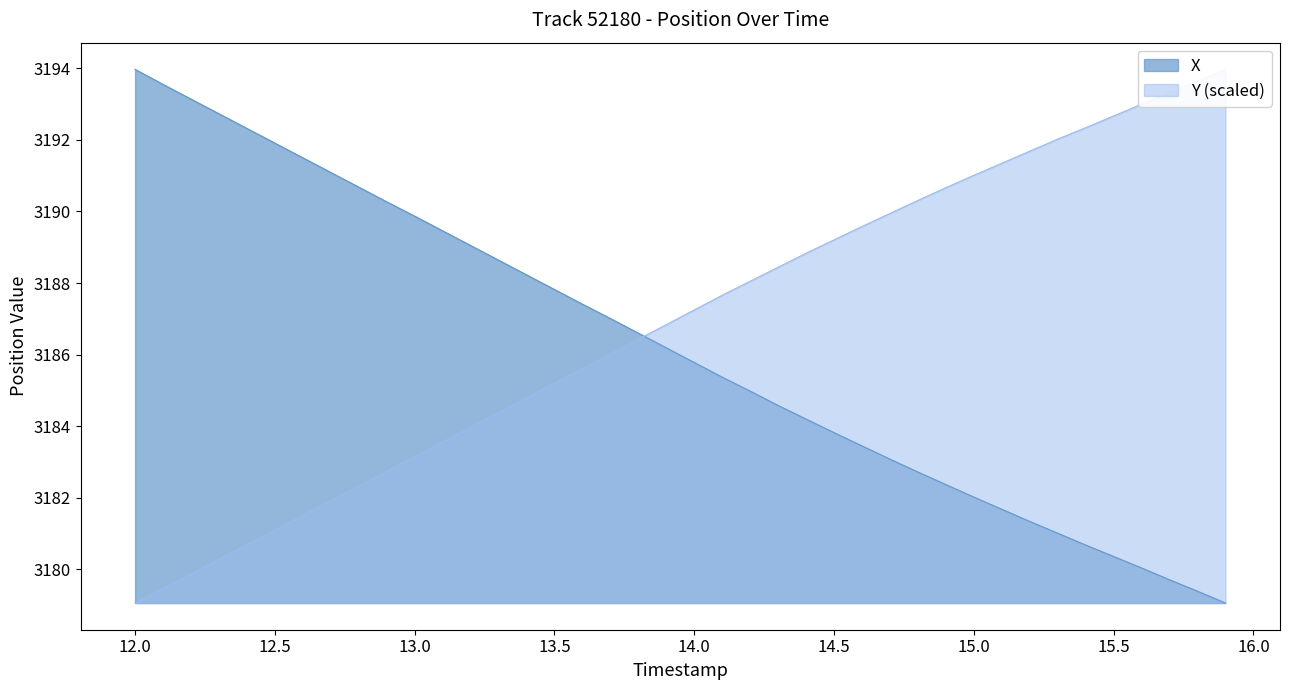

Is the value of X at 12.0 greater than the value of Y at 13.6?

Yes